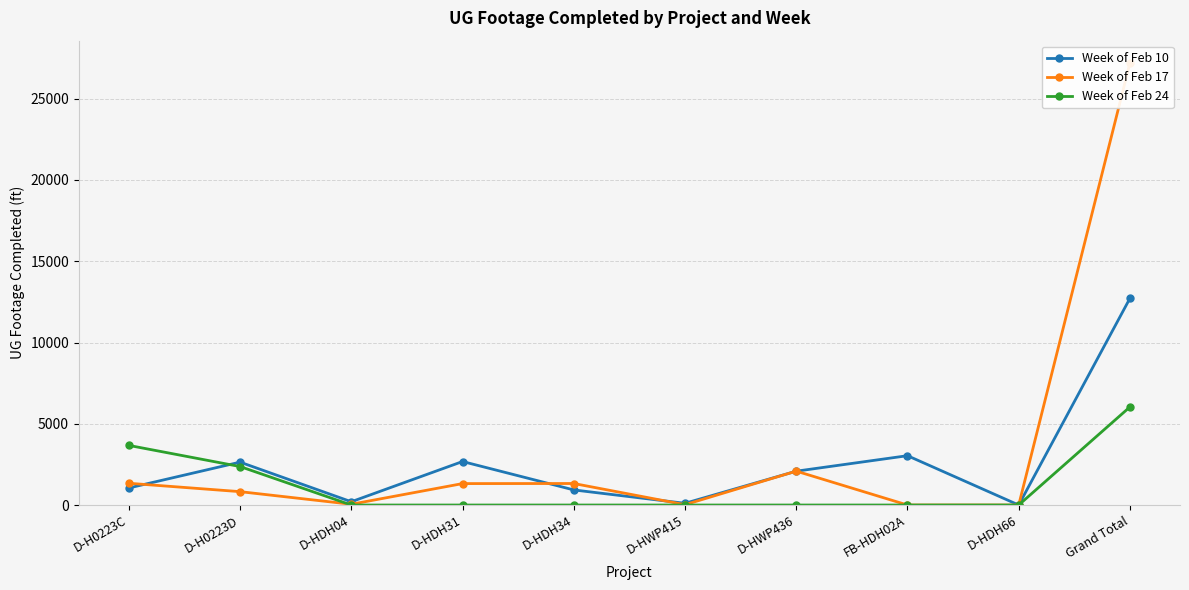

Which series ends up on top after the final intersection of Week of Feb 10 and Week of Feb 17?

Week of Feb 10